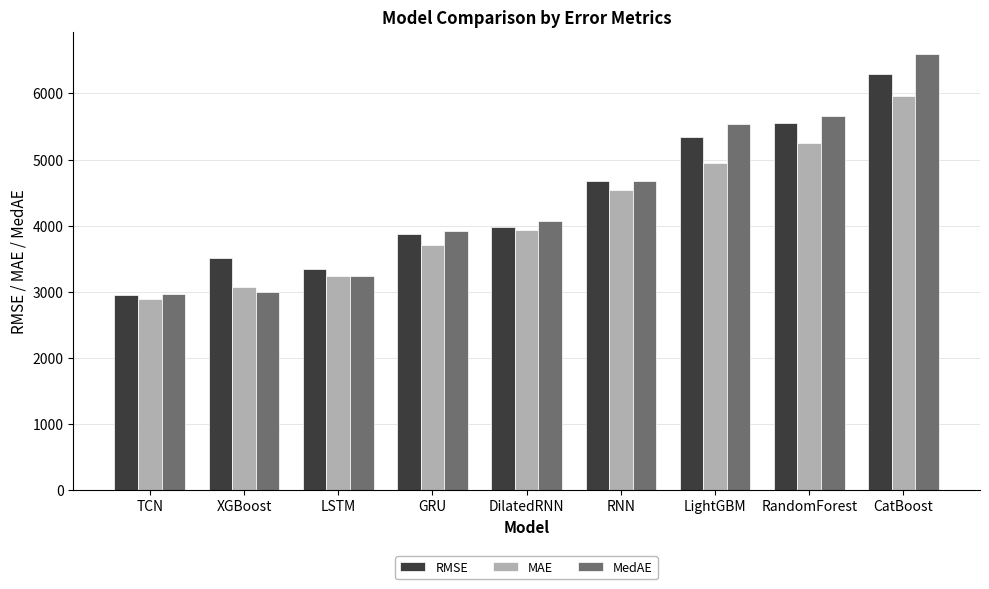

What is the average value of the RMSE series?

4389.9